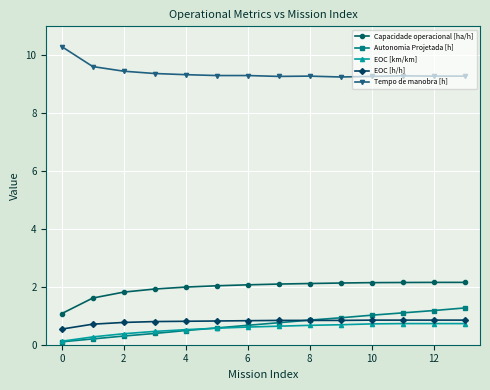

How many lines are shown in the chart?

5